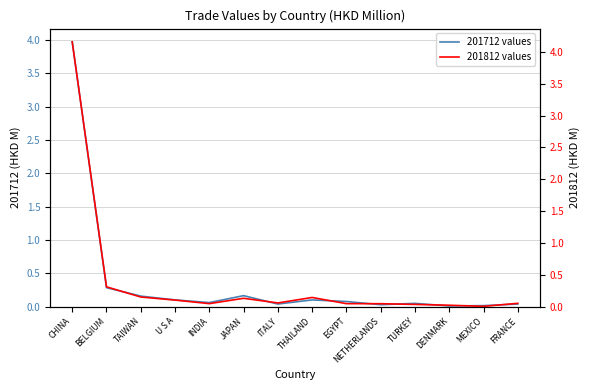

What is the greatest value displayed?

4.2